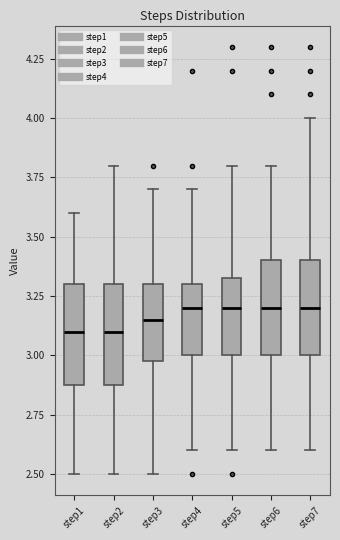

Reading left to right, read every box against the y-axis: the position of its median line, the range the box covers, and the ends of its whiskers. The values are not printed on the chart, so give them approximately, as read against the axis.

step1: median 3.10, box 2.90 to 3.30, whiskers 2.50 to 3.60
step2: median 3.10, box 2.90 to 3.30, whiskers 2.50 to 3.80
step3: median 3.15, box 3.00 to 3.30, whiskers 2.50 to 3.70
step4: median 3.20, box 3.00 to 3.30, whiskers 2.60 to 3.70
step5: median 3.20, box 3.00 to 3.35, whiskers 2.60 to 3.80
step6: median 3.20, box 3.00 to 3.40, whiskers 2.60 to 3.80
step7: median 3.20, box 3.00 to 3.40, whiskers 2.60 to 4.00